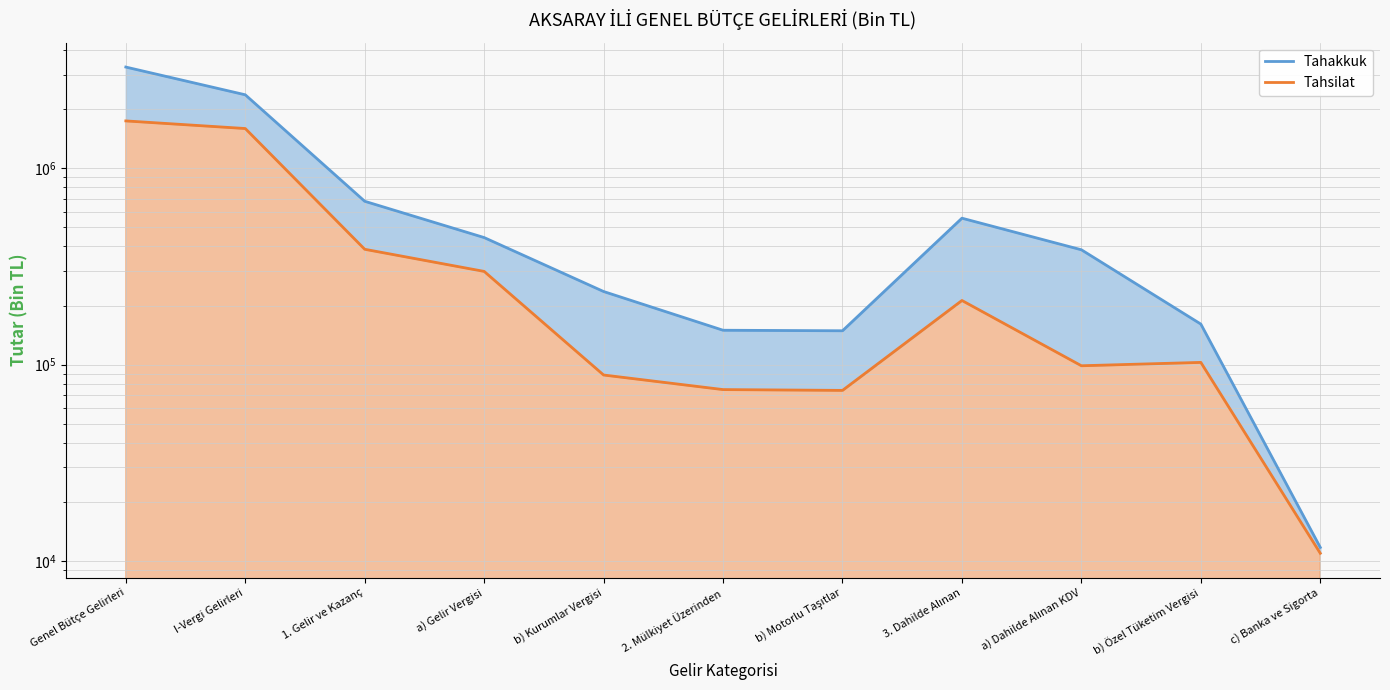

How many distinct data groups are displayed?

2